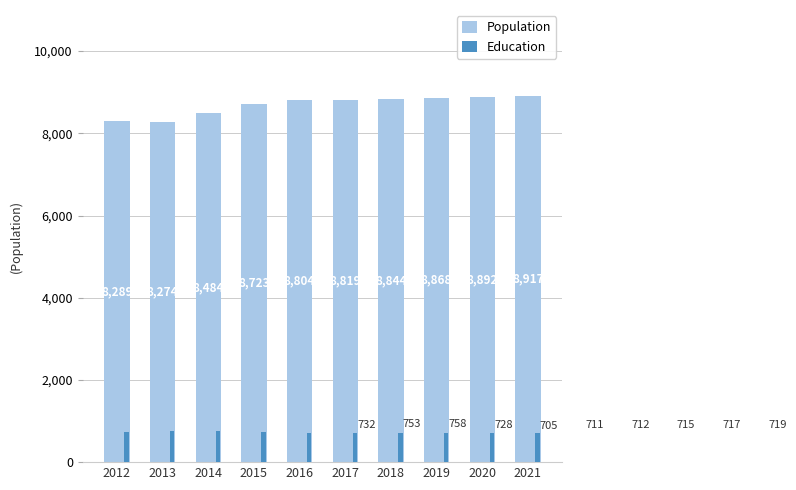

What is the average value of the Education series?

725